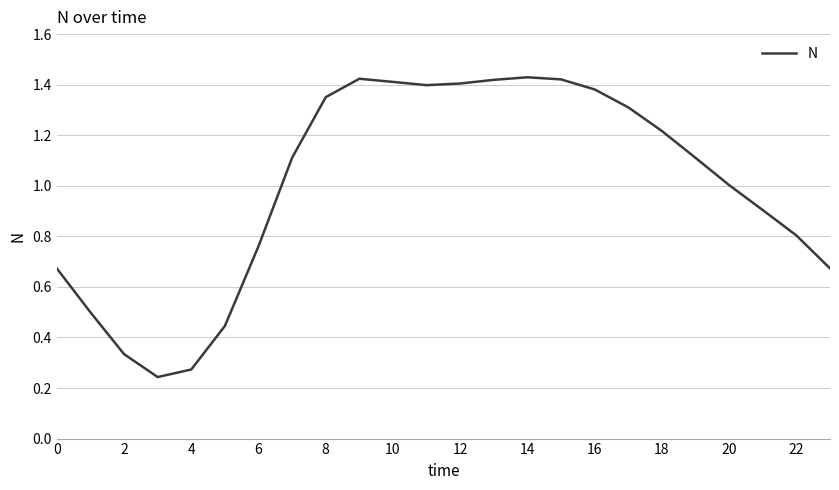

Is this an area chart (filled region under the line)?

No